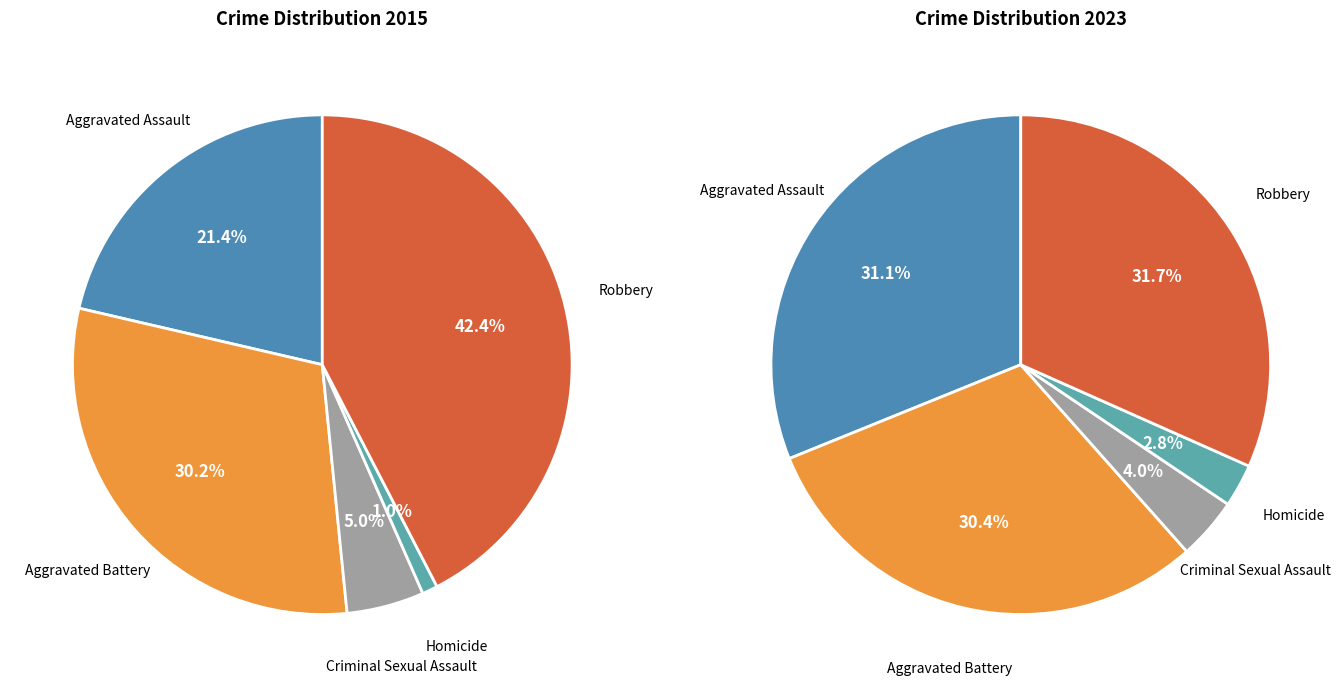

Which has a higher value, Robbery or Criminal Sexual Assault?

Robbery